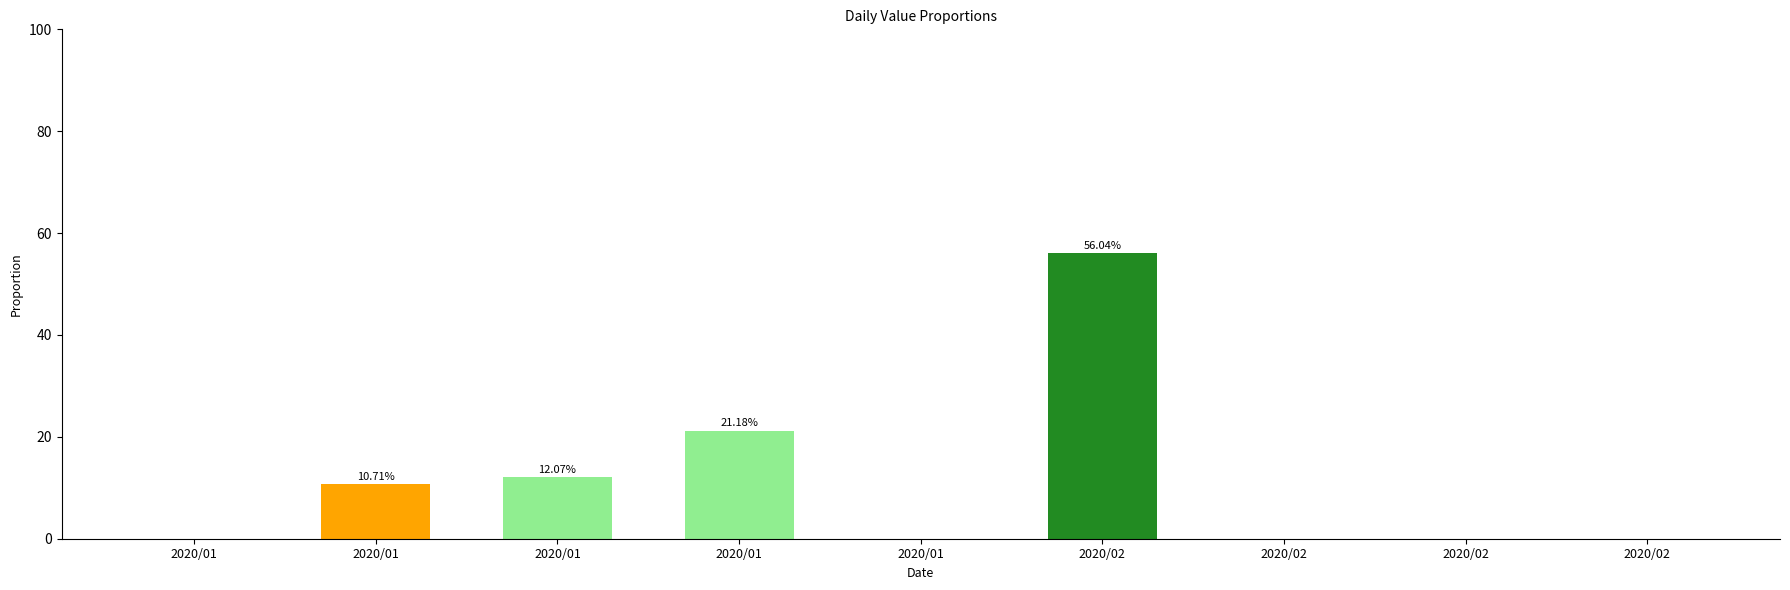

List the labels in order of value, largest first.

2020/02, 2020/01, 2020/01, 2020/01, 2020/01, 2020/01, 2020/02, 2020/02, 2020/02